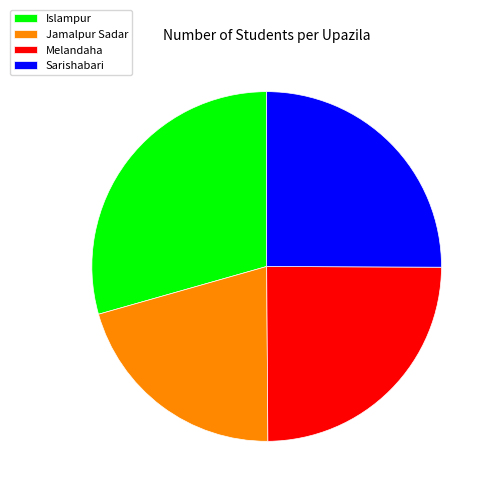

How many segments does this pie chart have?

4